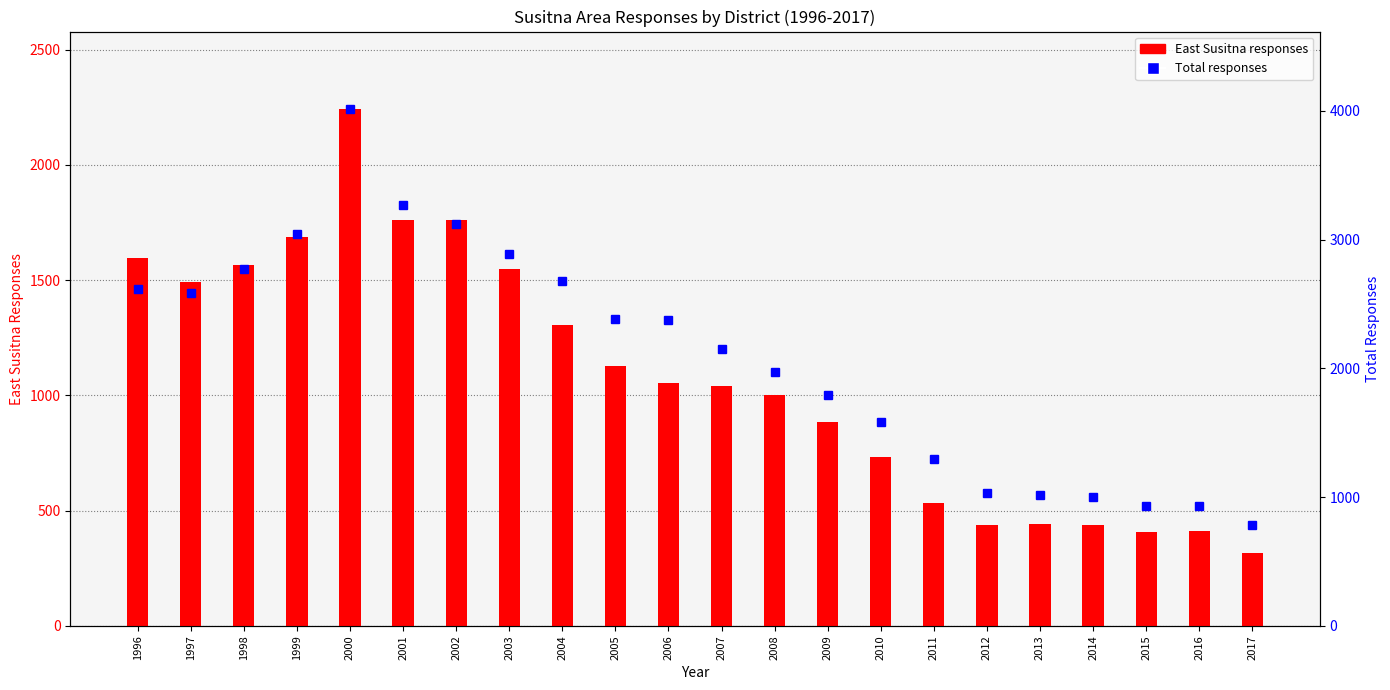

Are the bars horizontal?

No